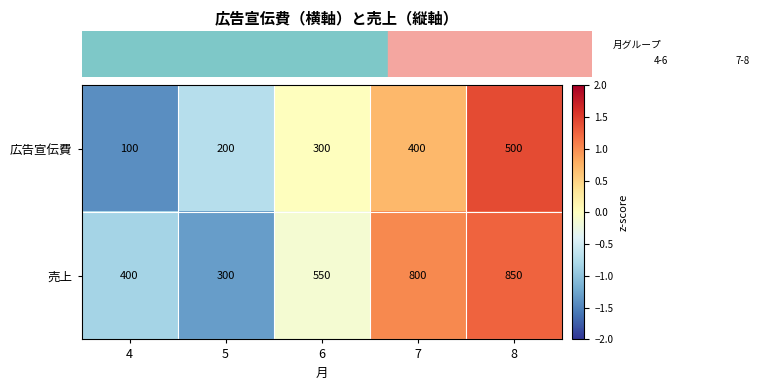

What is the difference between the highest and lowest values at 4?

300